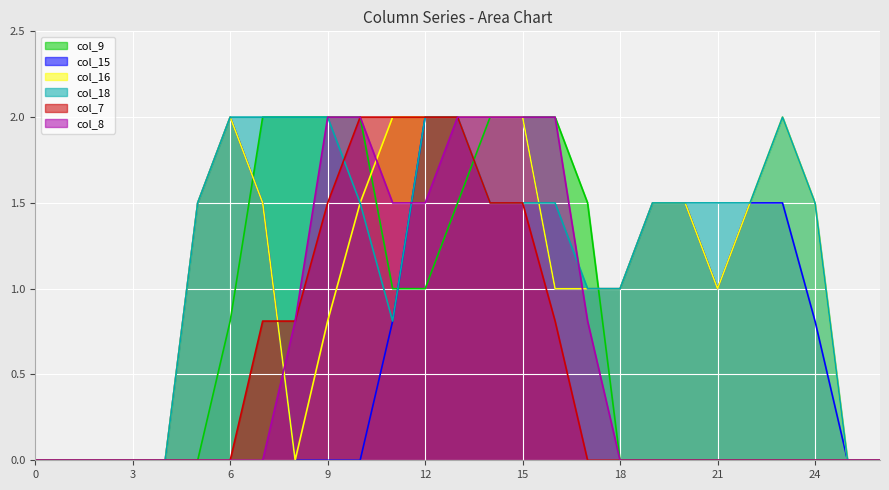

True or false: col_7 has more than 2 points higher than both neighbors.

False